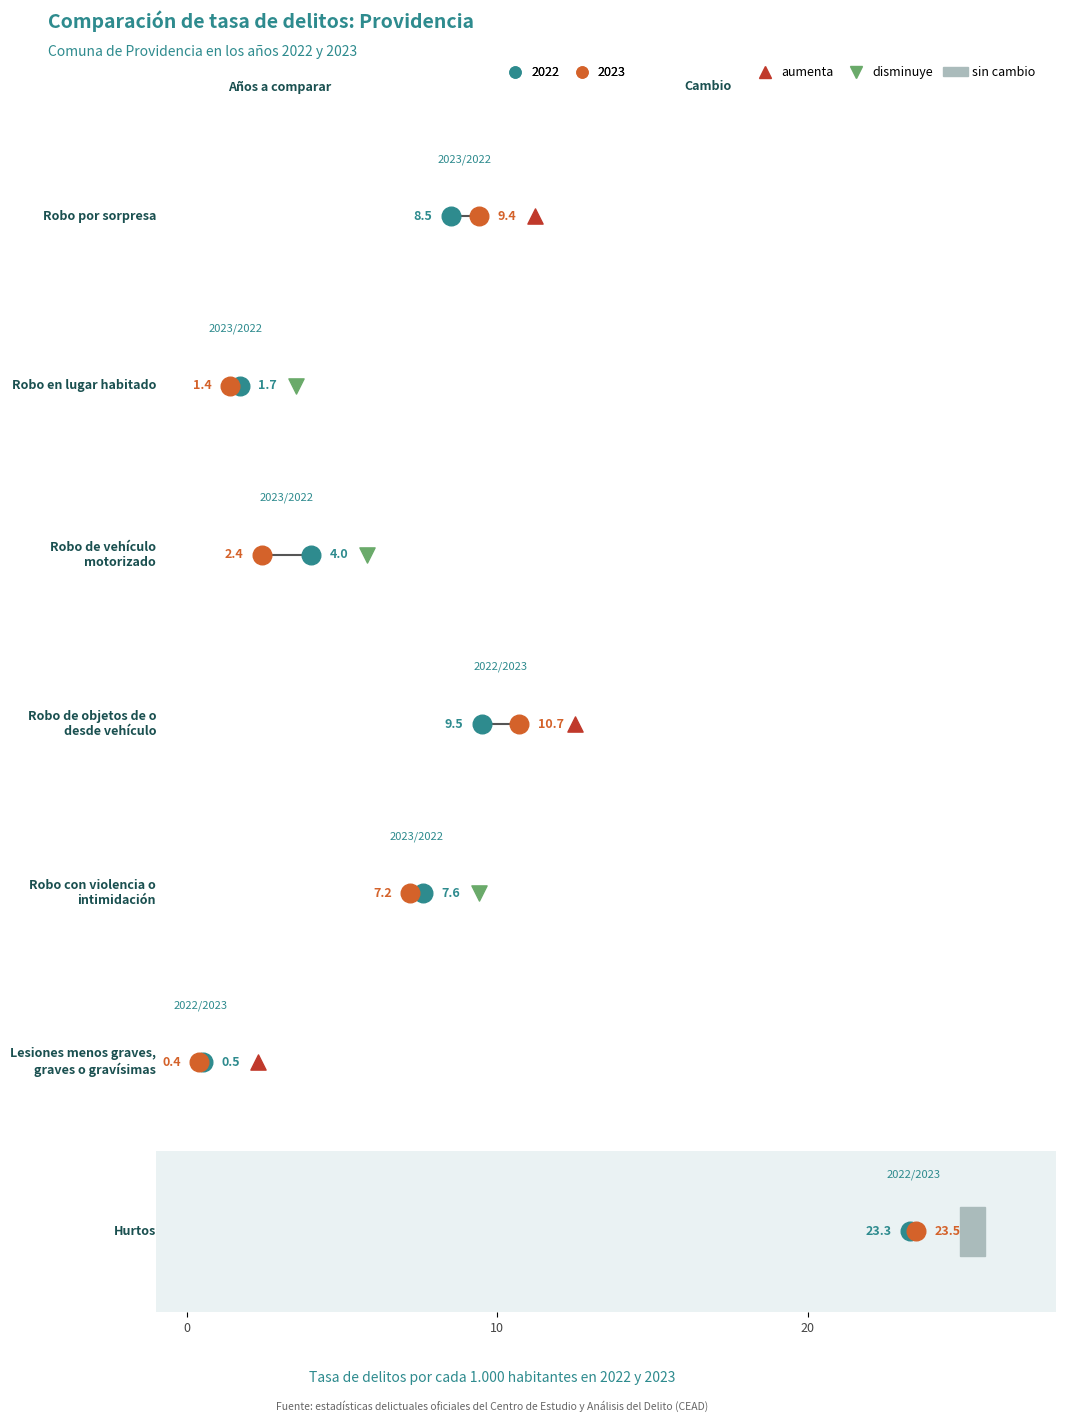

What are all the series names shown in the legend?

2022, 2023